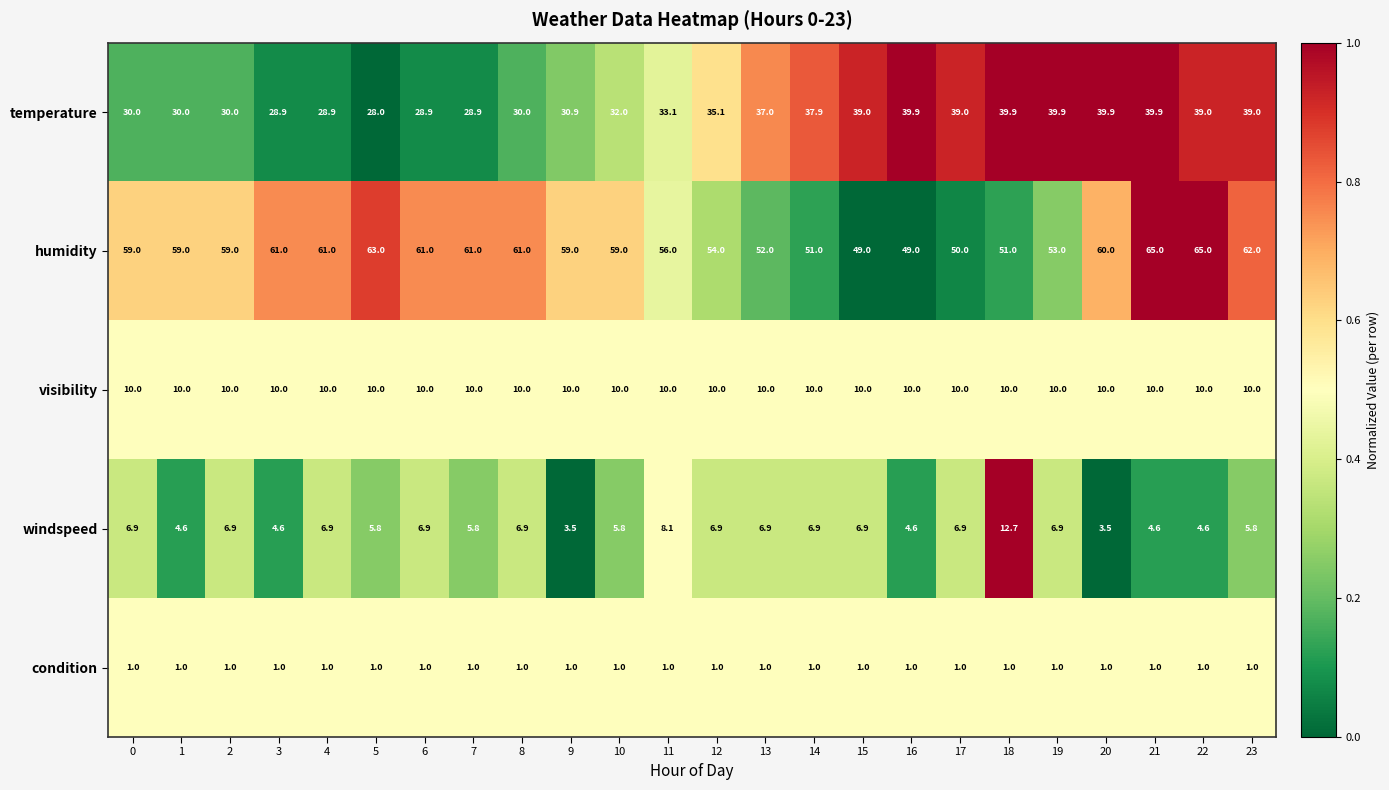

Is it true that condition equals 0.6 at 13?

False